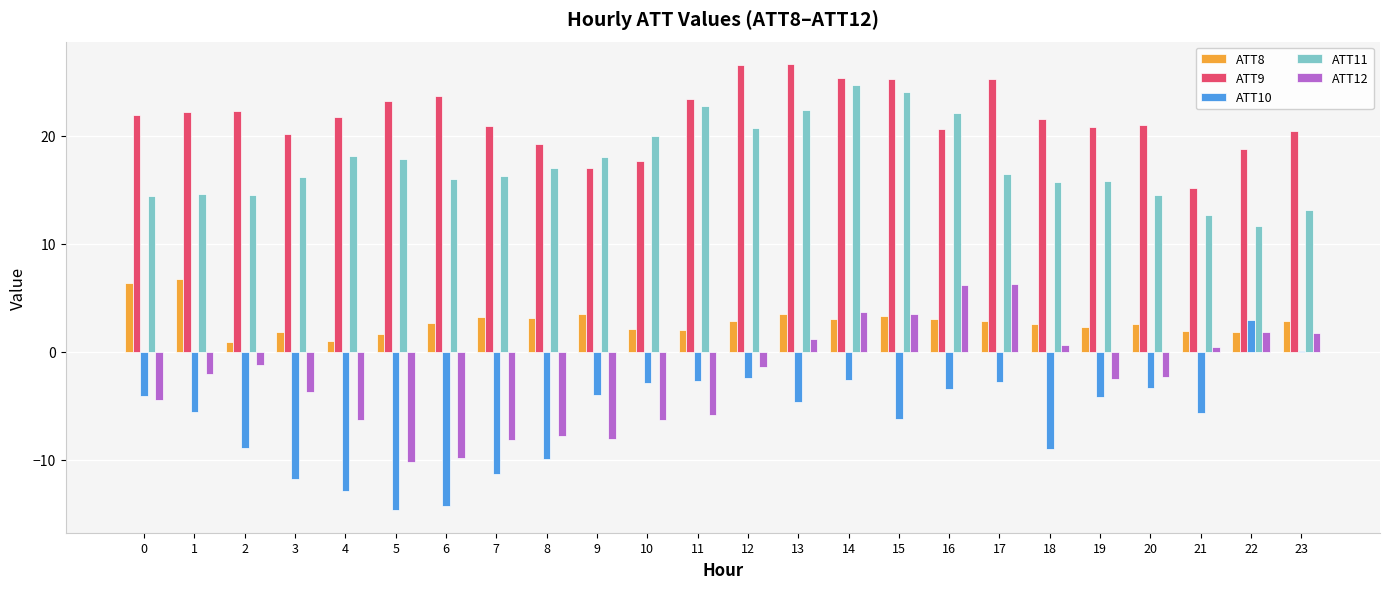

Read the ATT9 value at 7.

20.9